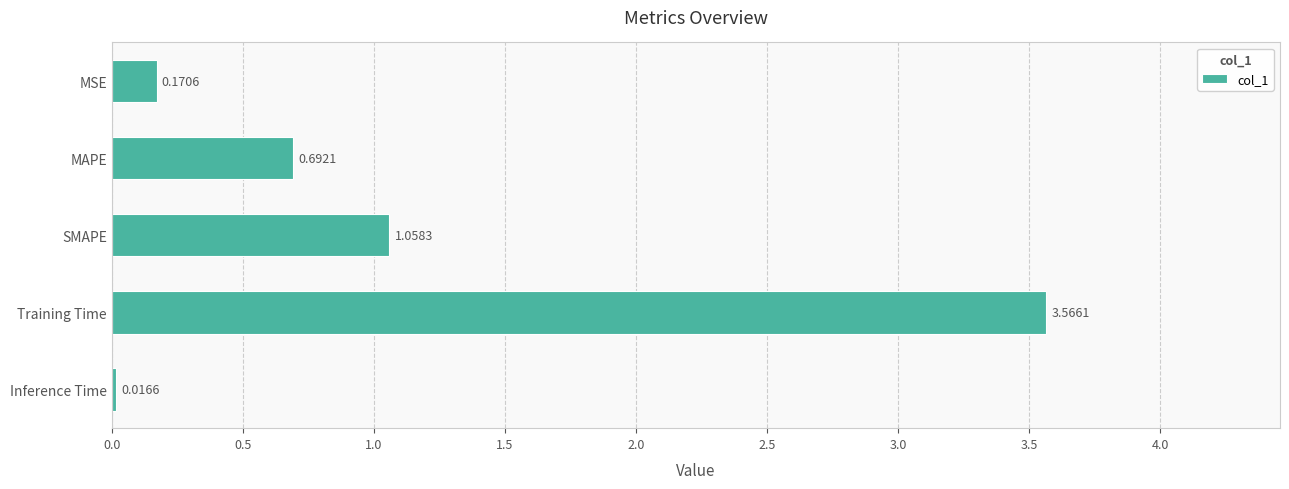

Which category has the highest value across all series?

Training Time